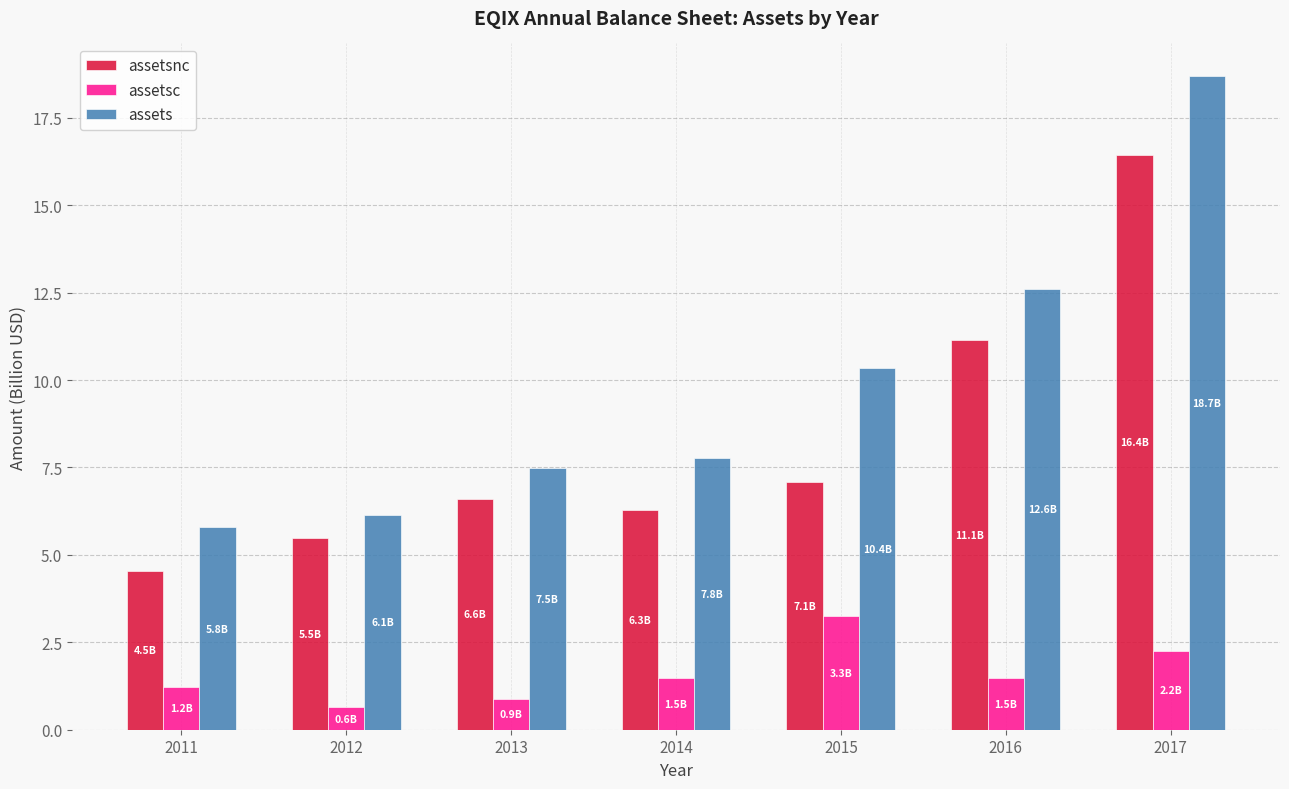

Rank the series by their maximum value, from highest to lowest.

assets, assetsnc, assetsc